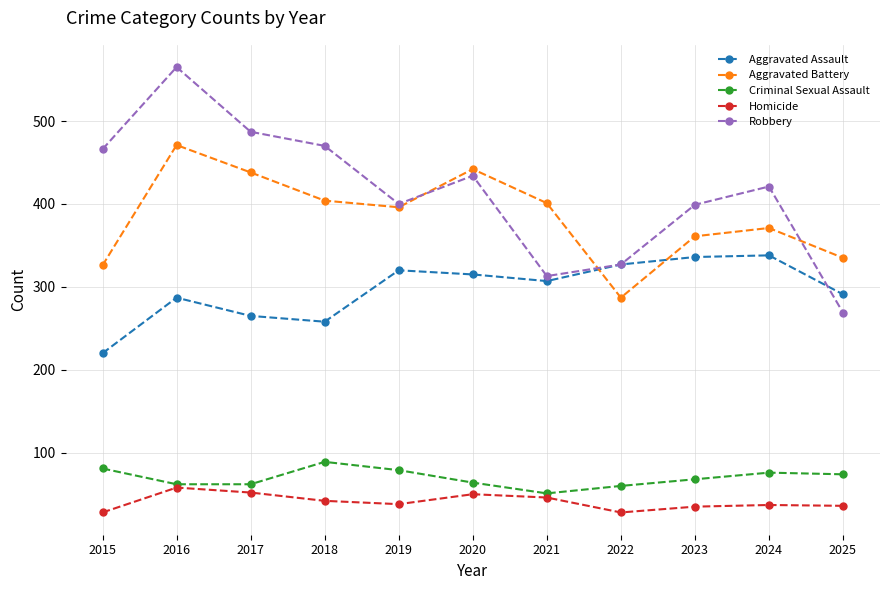

What is the approximate value of Criminal Sexual Assault at 2015?

81